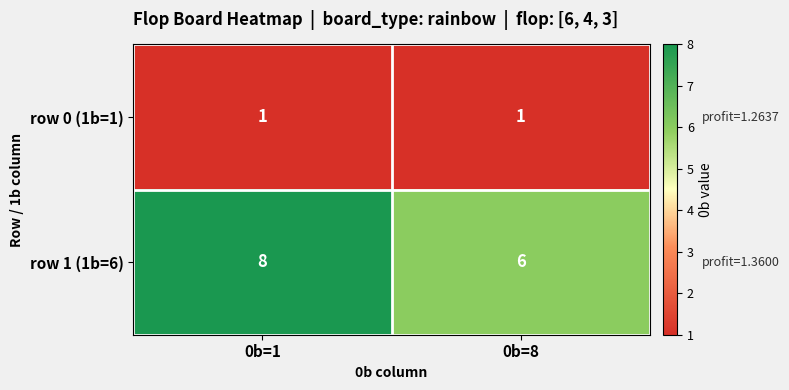

Rank the series by their maximum value, from highest to lowest.

row 1 (1b=6), row 0 (1b=1)